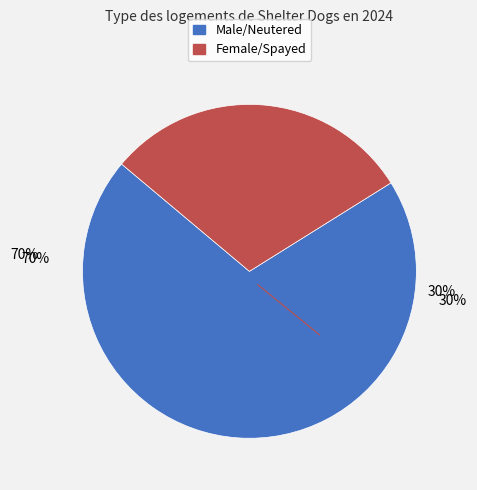

How many slices are in this pie chart?

2